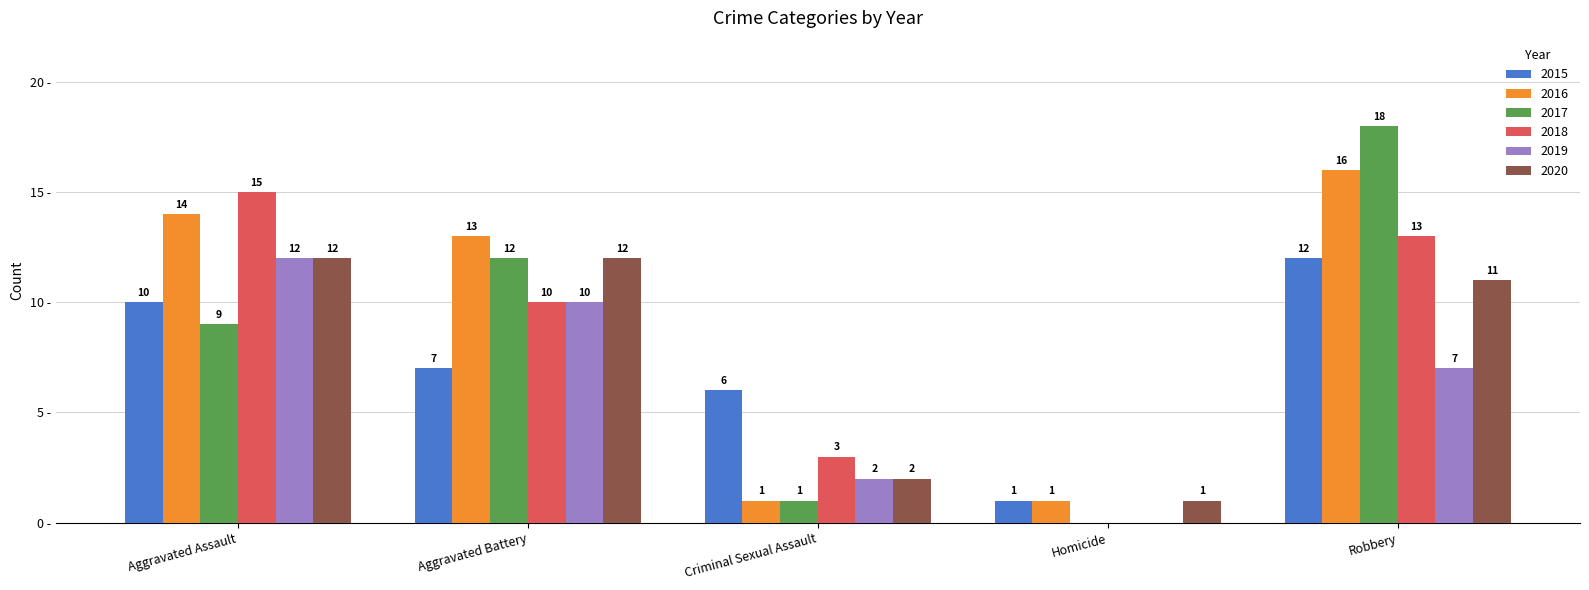

Which category has the highest value across all series?

Robbery